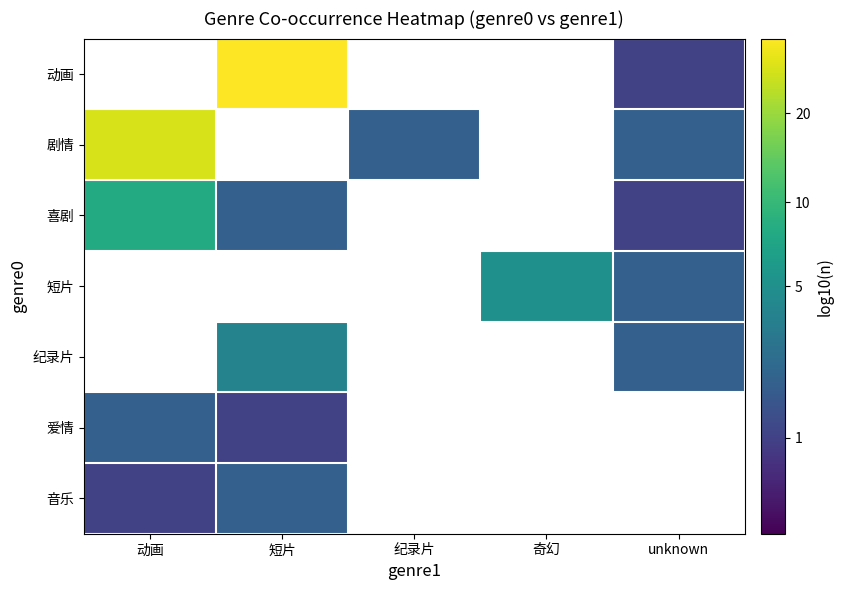

At unknown, list the series in order from largest to smallest.

剧情, 短片, 纪录片, 动画, 爱情, 音乐, 喜剧